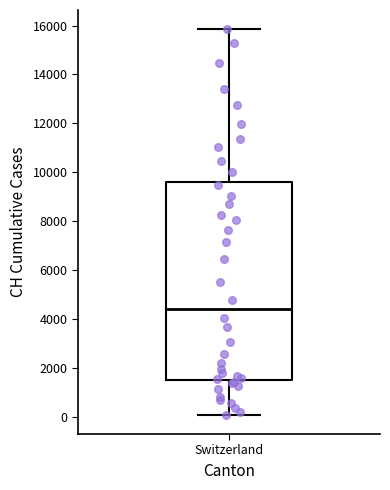

Transcribe this box plot: give where the median line is, the range the box spans, and where the two whiskers end, as read against the y-axis. The values are not printed on the chart, so give them approximately, as read against the axis.

median 4400, box 1400 to 9600, whiskers 0 to 15800